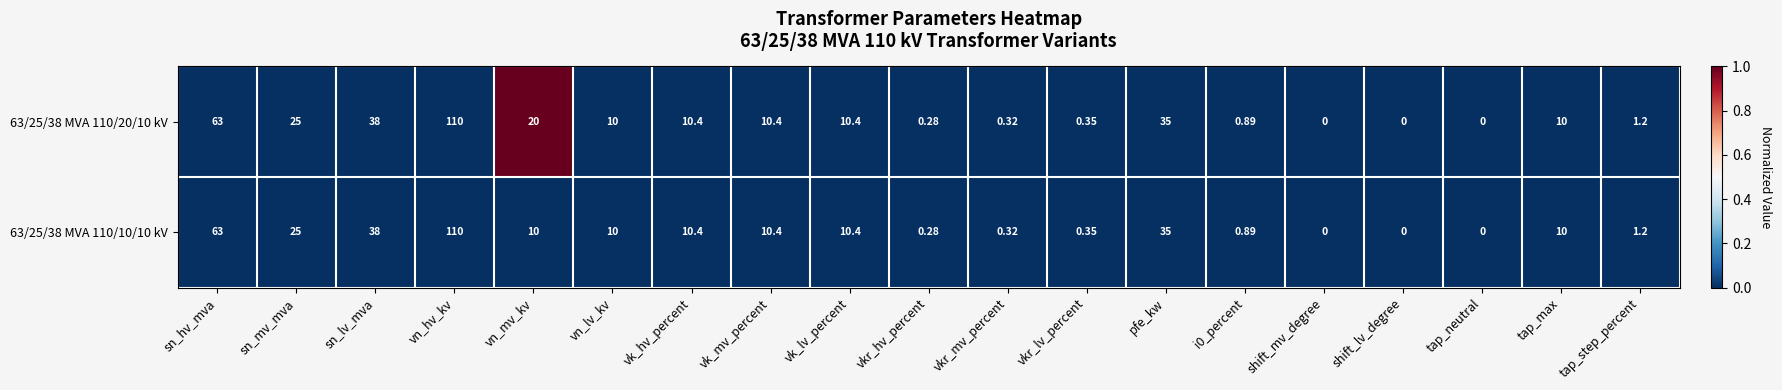

Rank the series by their average value, from lowest to highest.

63/25/38 MVA 110/10/10 kV, 63/25/38 MVA 110/20/10 kV